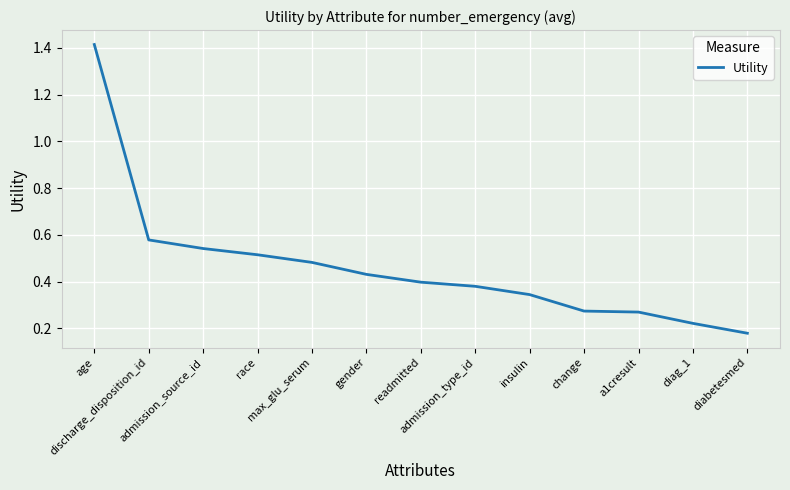

What is the label of the 1st point from the right?

diabetesmed